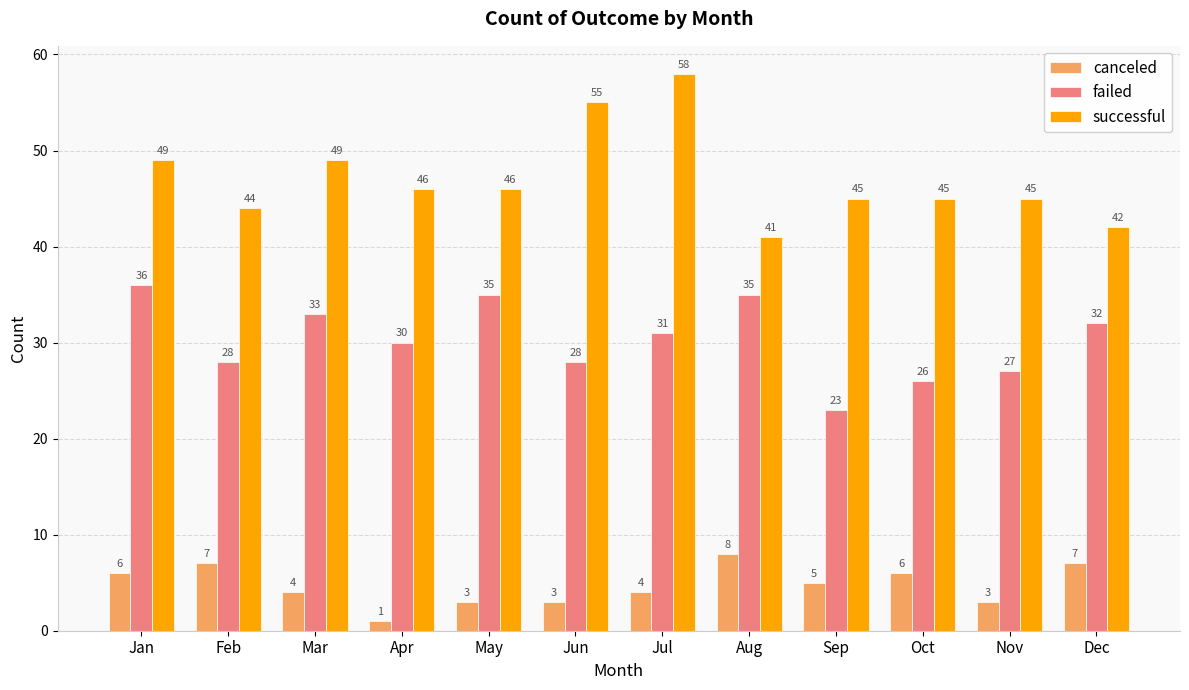

How many groups of bars are there?

12